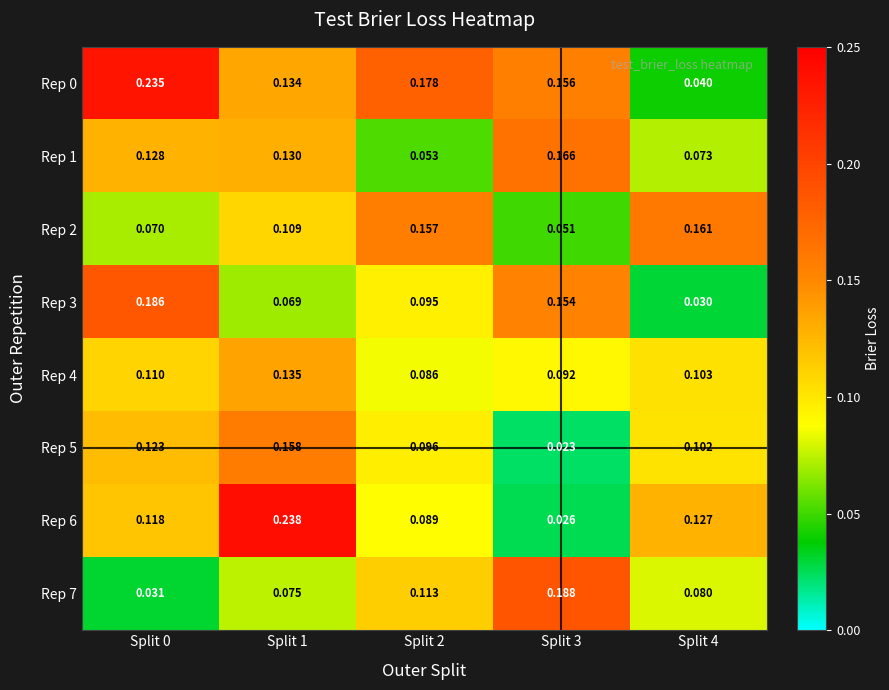

Is the value of Rep 3 at Split 3 greater than the value of Rep 7 at Split 0?

Yes